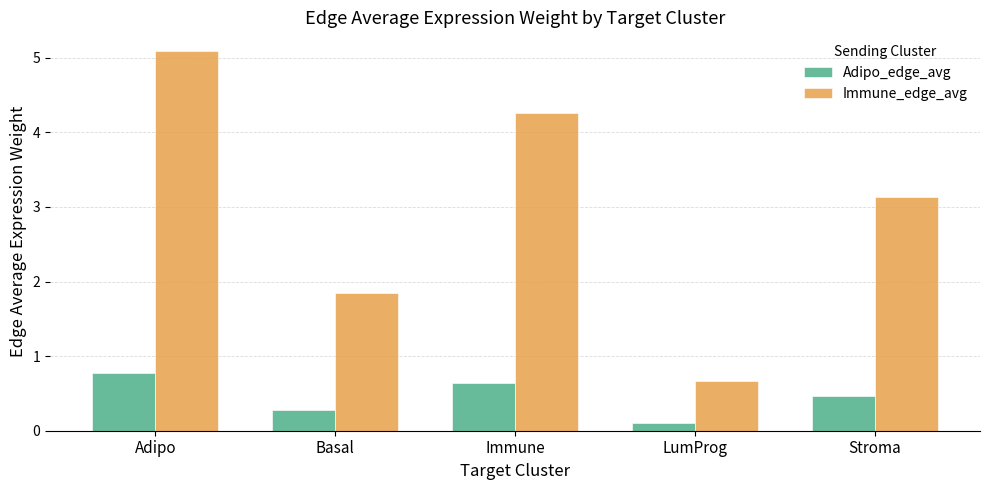

How many Adipo_edge_avg values are between 0 and 1?

5